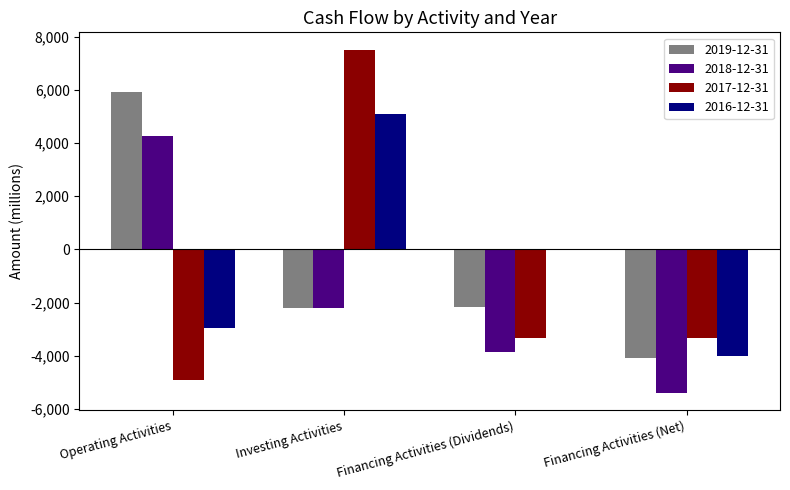

Which series has the widest spread of values?

2017-12-31